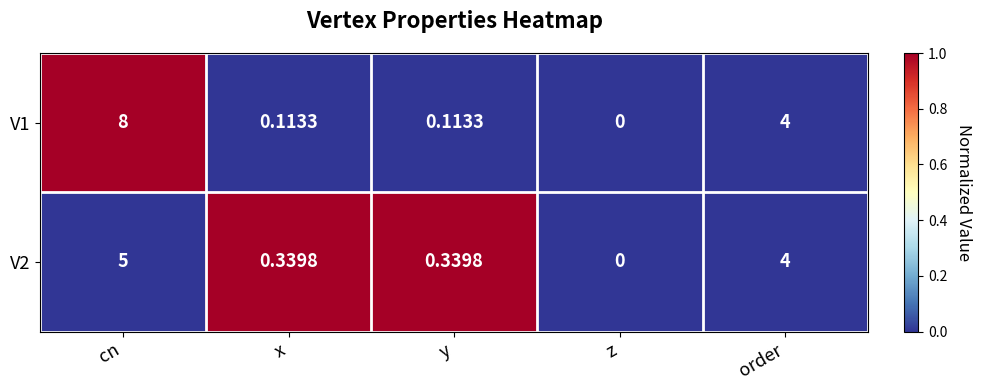

At which category is the sum across all series the highest?

cn